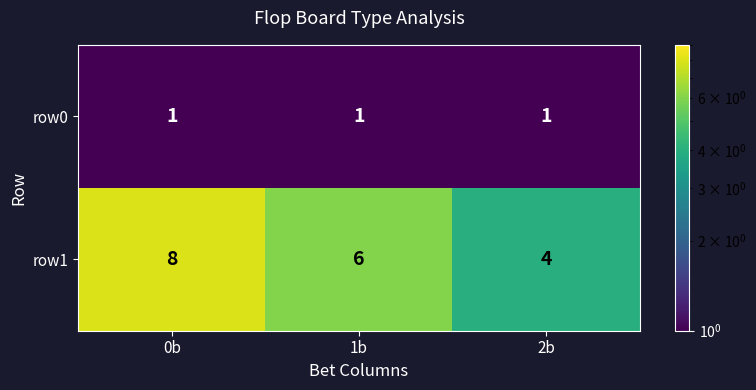

Rank the series by their maximum value, from highest to lowest.

row1, row0